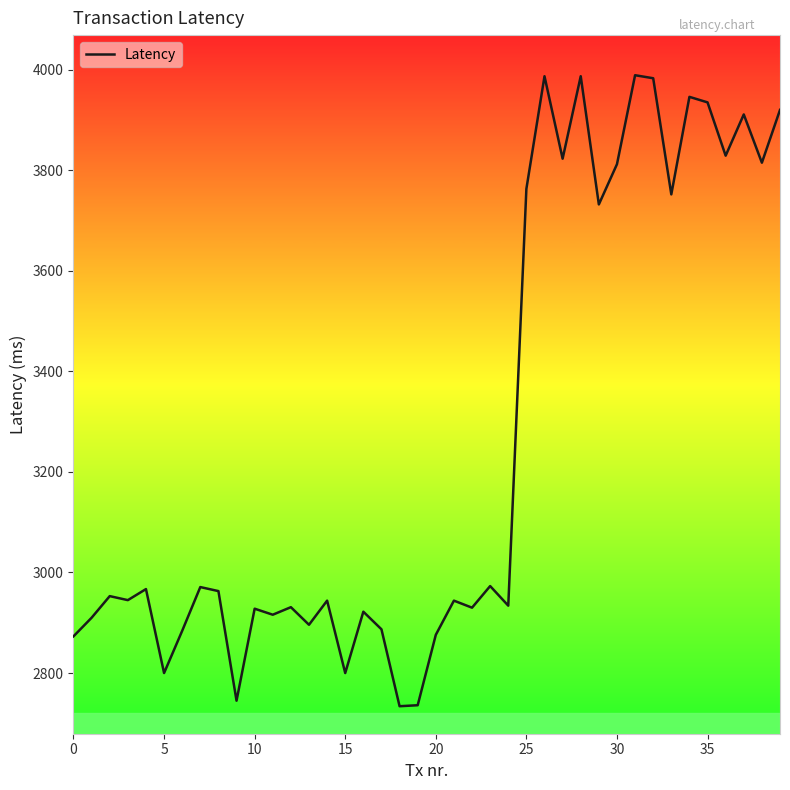

Is this an area chart (filled region under the line)?

No